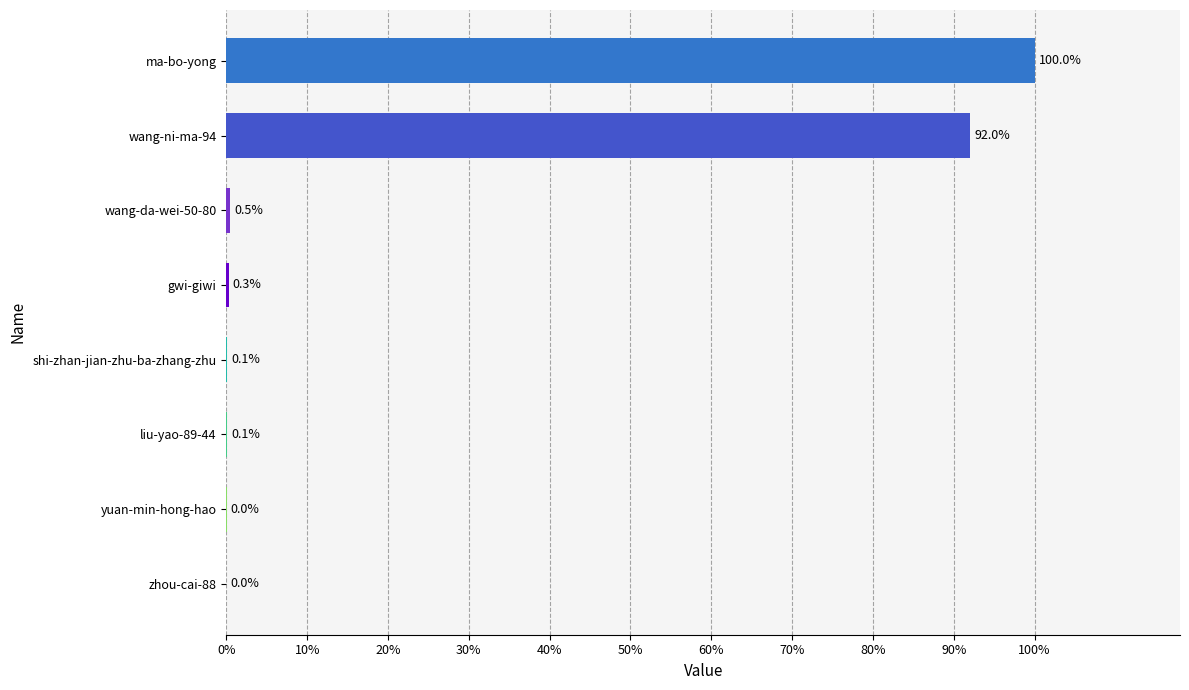

What is the difference between the maximum and minimum values?

701665